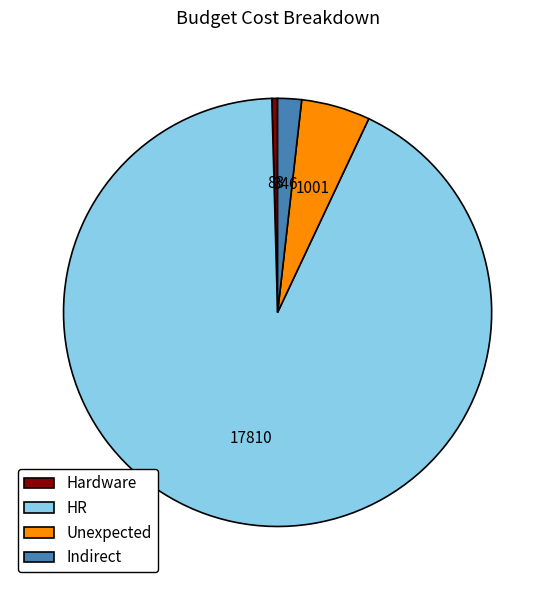

Is it true that Hardware is 10% of the pie?

False